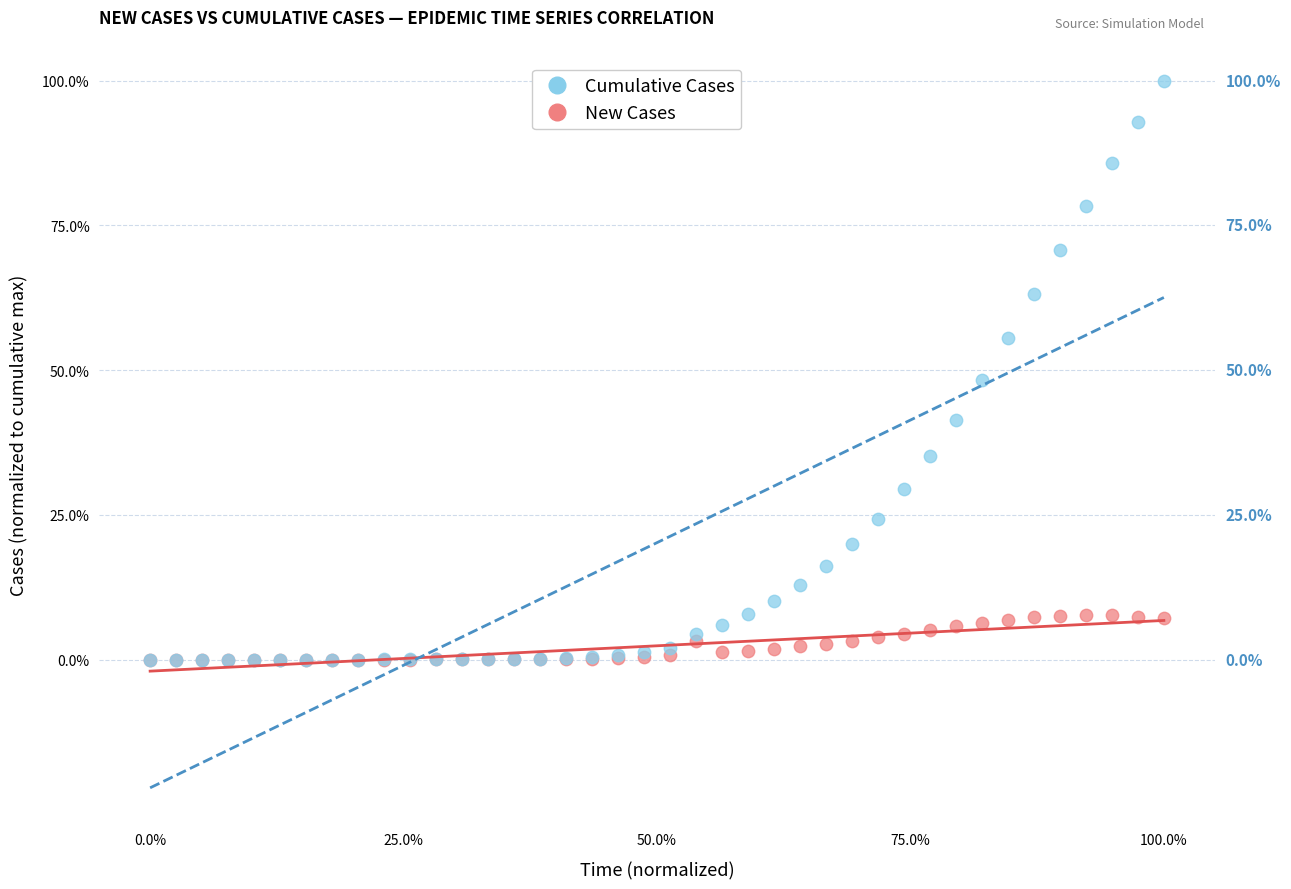

What are all the series names shown in the legend?

Cumulative Cases, New Cases